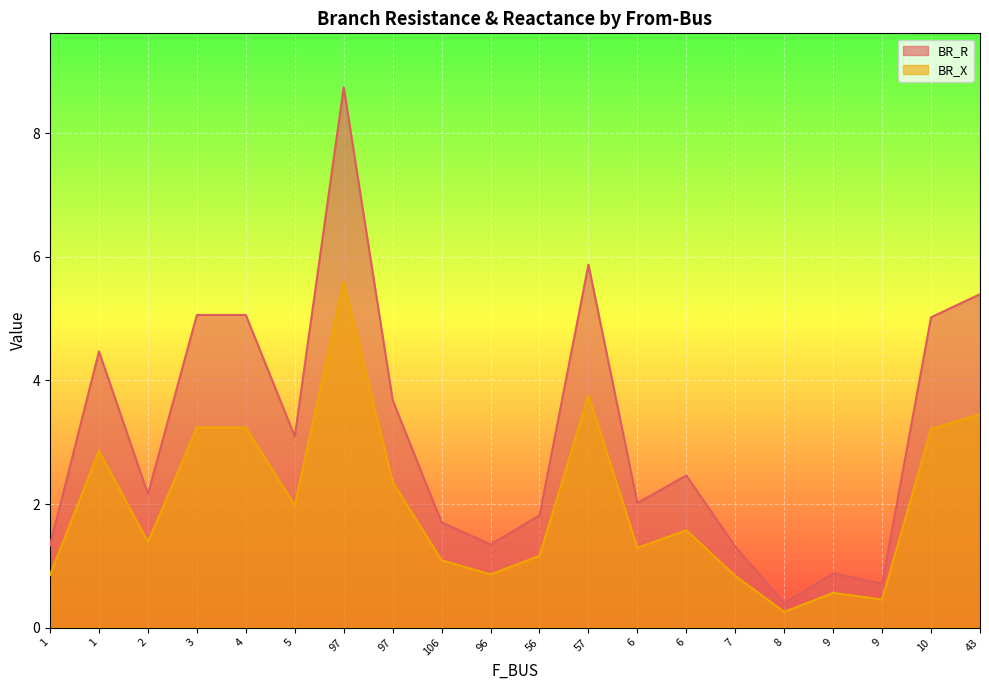

Reading right to left, extract all data points from this chart.

BR_R: 5.4	5.0	0.7	0.9	0.4	1.3	2.5	2.0	5.9	1.8	1.3	1.7	3.7	8.7	3.1	5.1	5.1	2.2	4.5	1.3
BR_X: 3.5	3.2	0.5	0.6	0.3	0.8	1.6	1.3	3.8	1.2	0.9	1.1	2.4	5.6	2.0	3.2	3.2	1.4	2.9	0.9